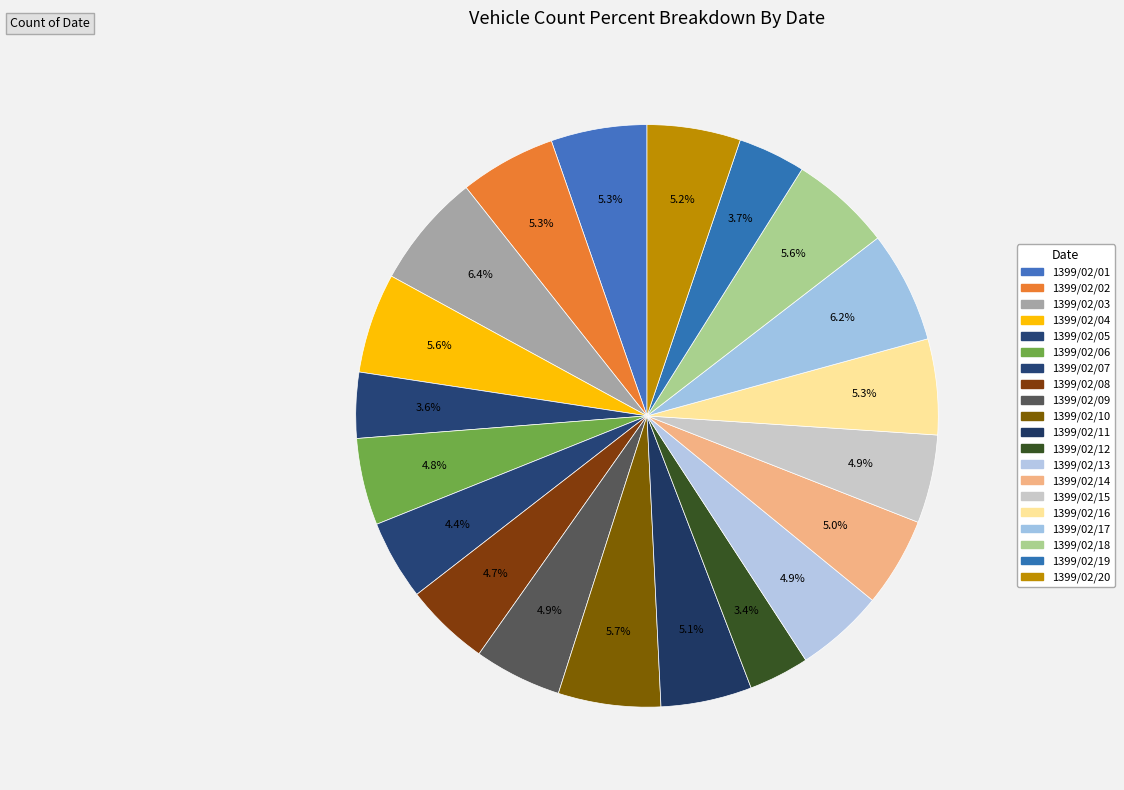

What is the smallest slice in the pie chart?

1399/02/12